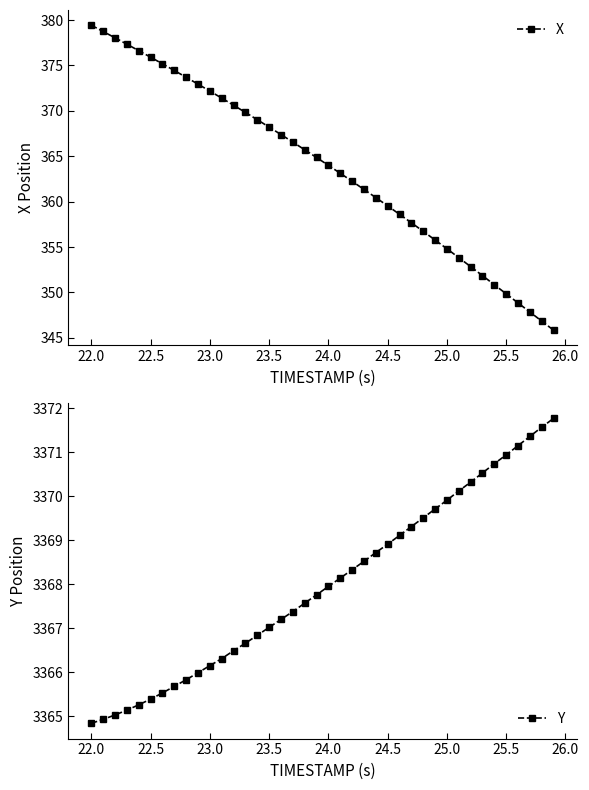

What is the difference between the second highest and minimum values in the Y series?

6.7